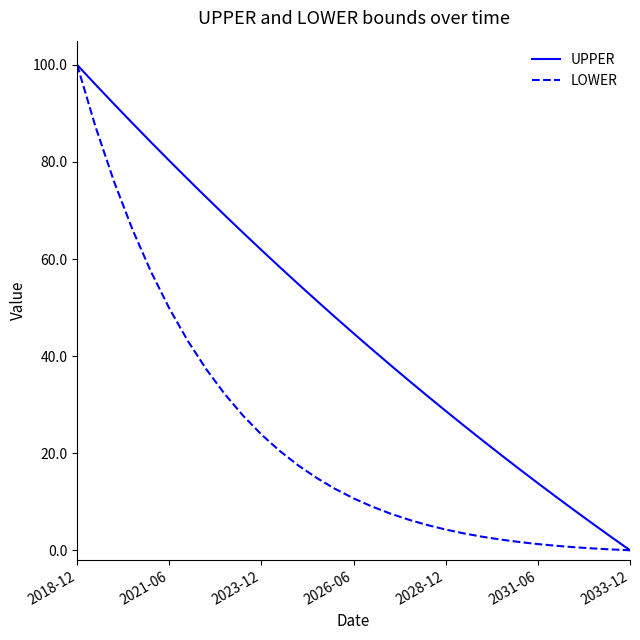

Rank the series by their average value, from highest to lowest.

UPPER, LOWER